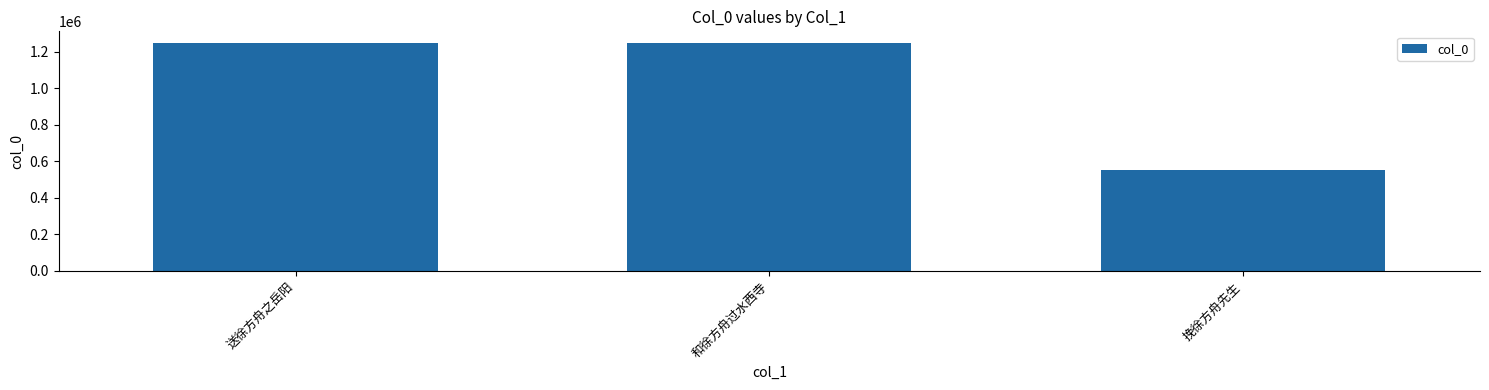

What is the label of the 2nd bar from the right?

和徐方舟过水西寺